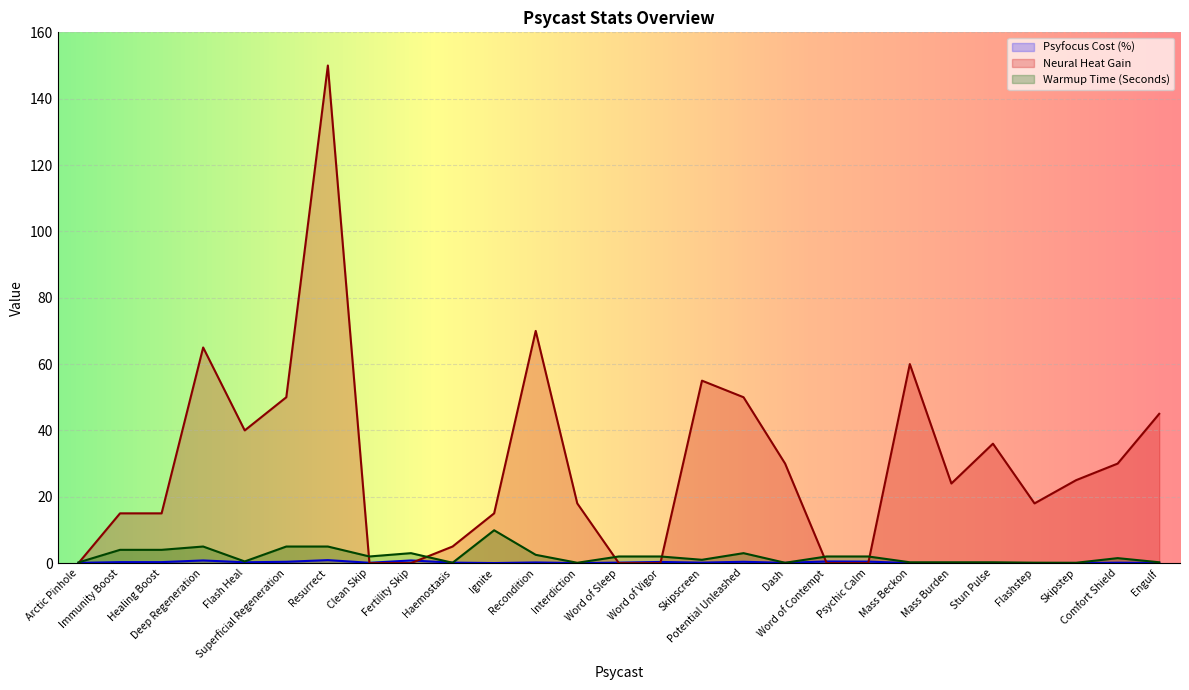

What are all the series names shown in the legend?

Psyfocus Cost (%), Neural Heat Gain, Warmup Time (Seconds)